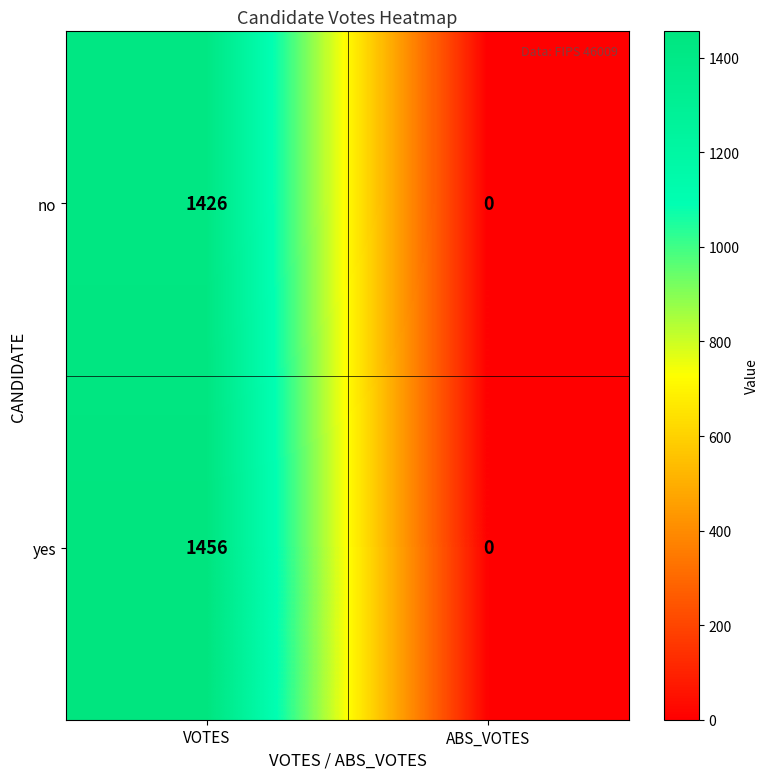

Reading right to left, transcribe all the data shown in this chart.

no: 0	1426
yes: 0	1456